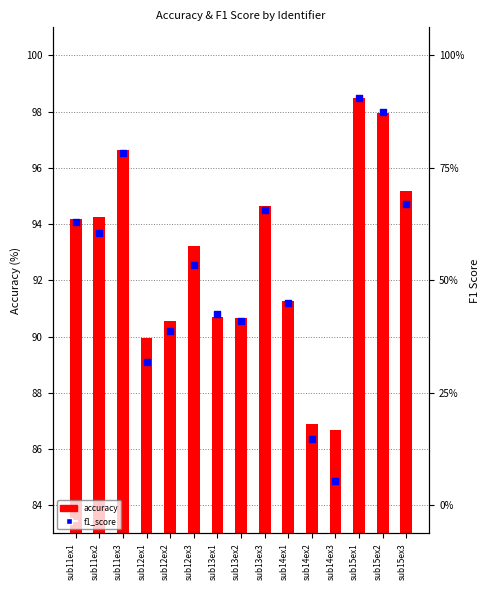

Which series contains the lowest Y value?

f1_score